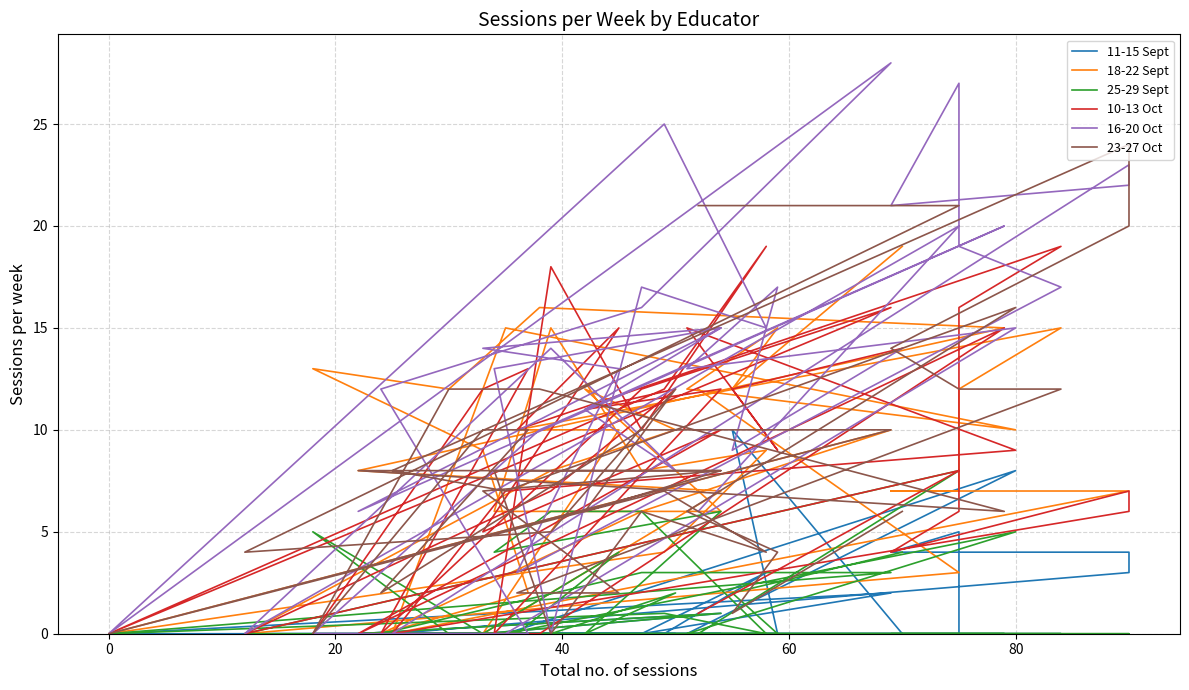

How many interior local valleys does the 23-27 Oct series have?

10